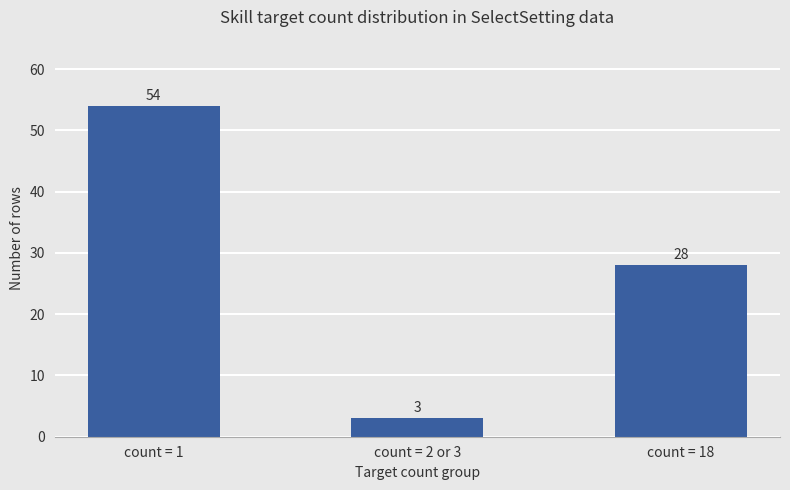

The chart shows a value of 28 at count = 18. True or false?

True